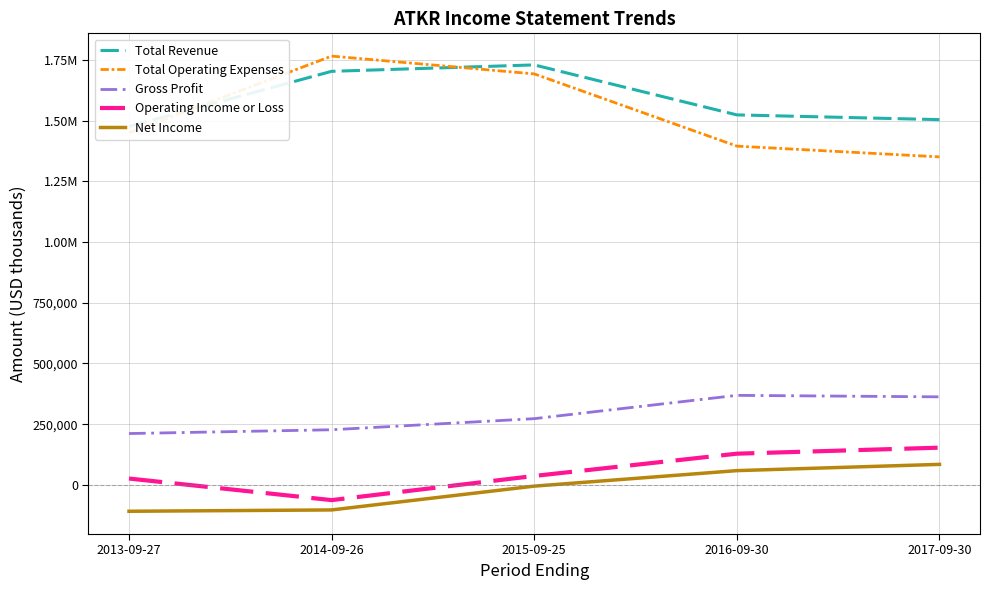

Is it true that Net Income equals -103000 at 2014-09-26?

True